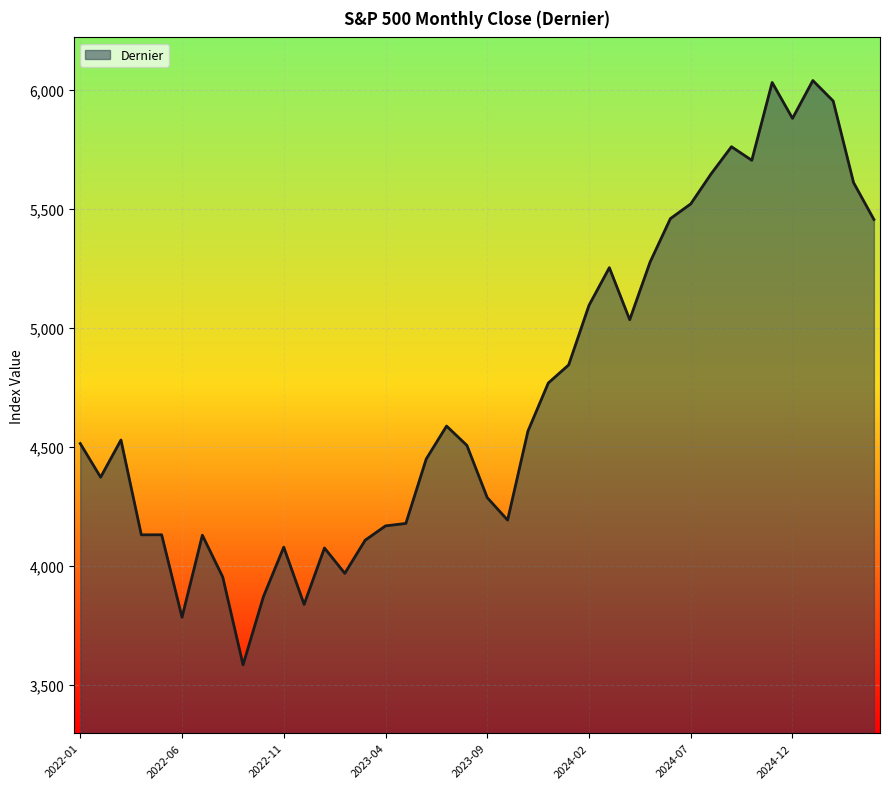

What is the smallest value displayed?

3585.6